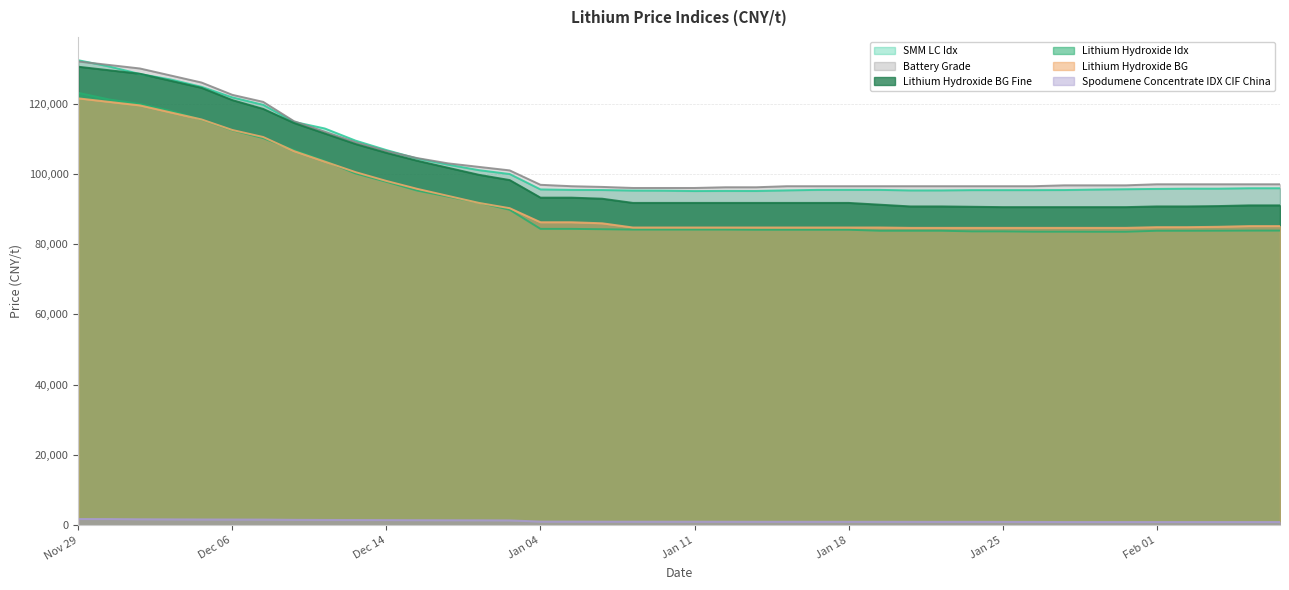

What are all the series names shown in the legend?

SMM LC Idx, Battery Grade, Lithium Hydroxide BG Fine, Lithium Hydroxide Idx, Lithium Hydroxide BG, Spodumene Concentrate IDX CIF China